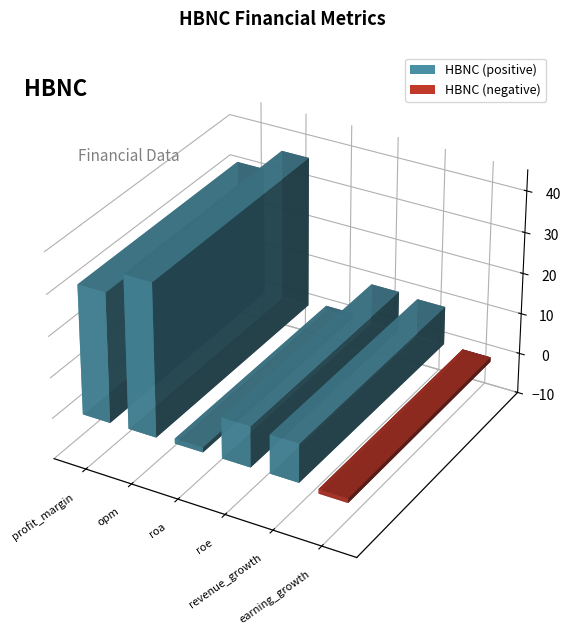

Rank the categories by value from highest to lowest.

opm, profit_margin, roe, revenue_growth, roa, earning_growth